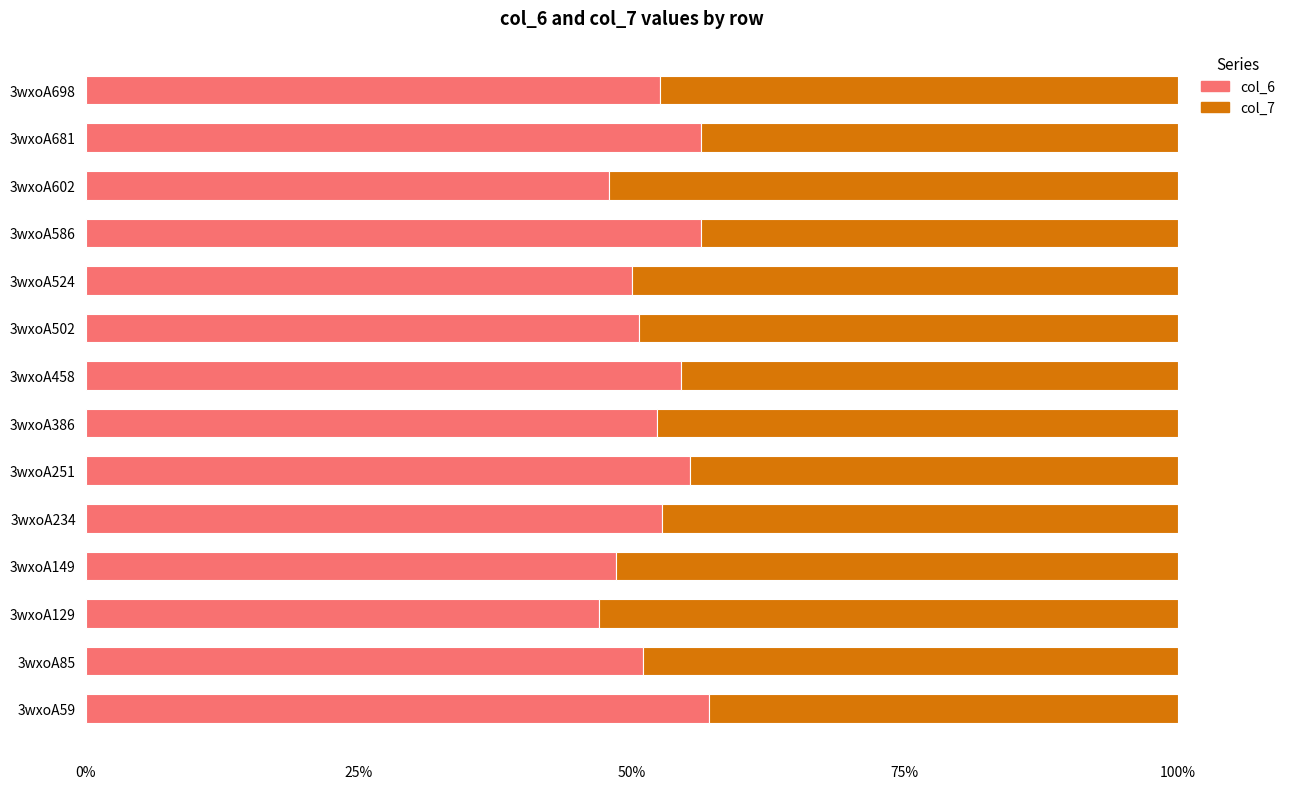

What is the difference between the maximum and second lowest values in the col_6 series?

9.2